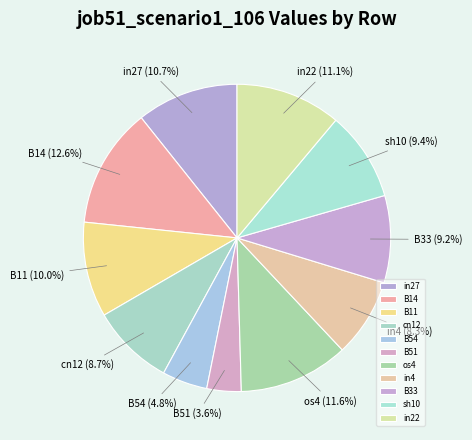

To the nearest percent, what portion does sh10 represent?

9%